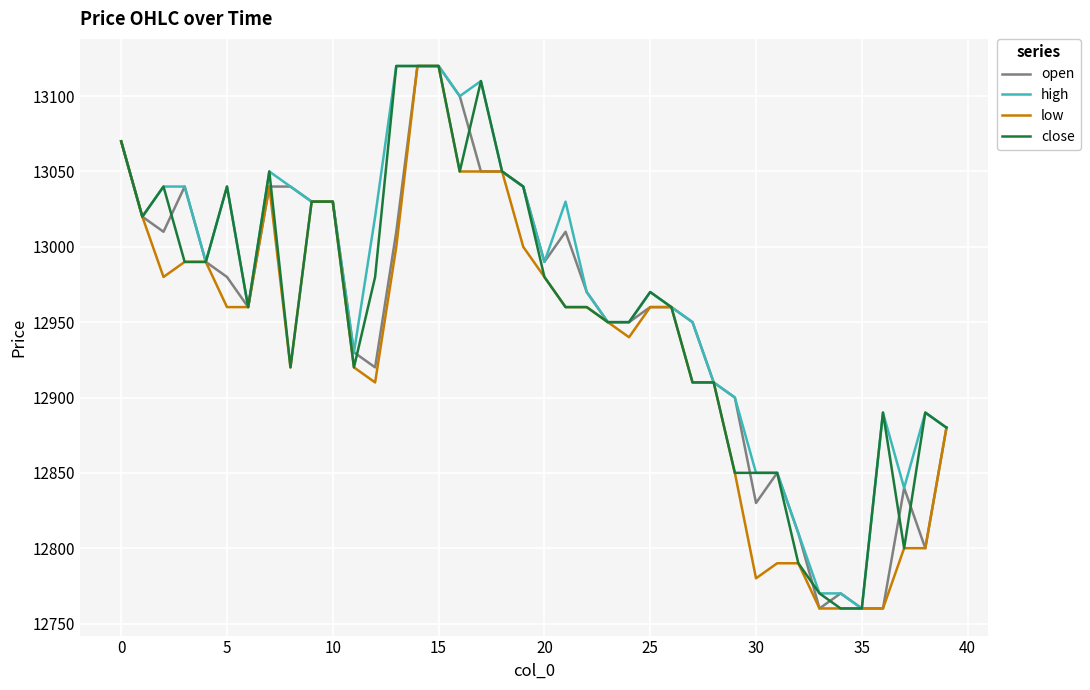

What is the minimum value shown in the chart?

12760